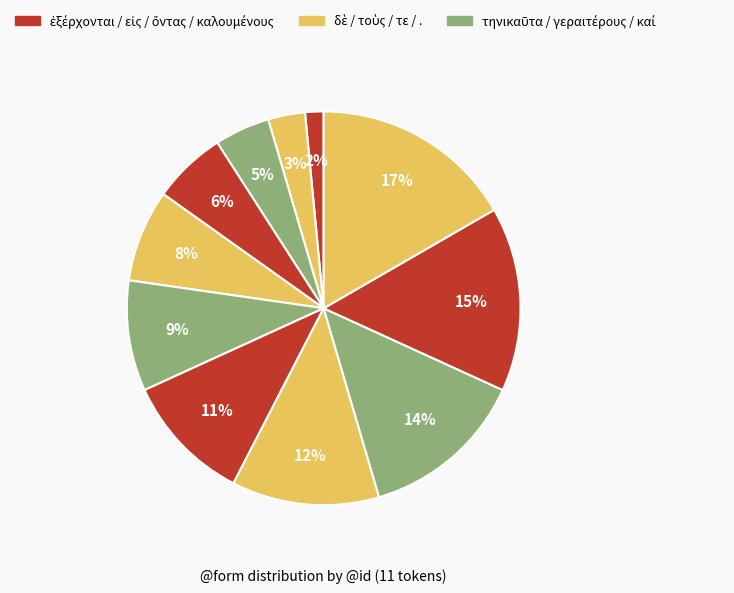

What is the smallest slice in the pie chart?

ἐξέρχονται